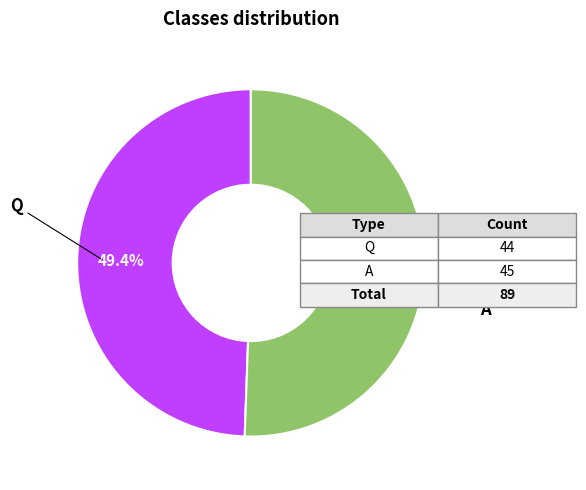

Is it true that A is 51% of the pie?

True